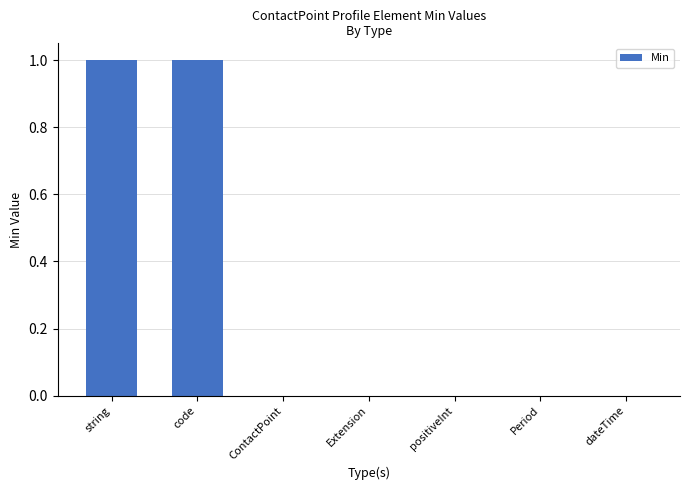

What is the change in value from string to Period?

-1